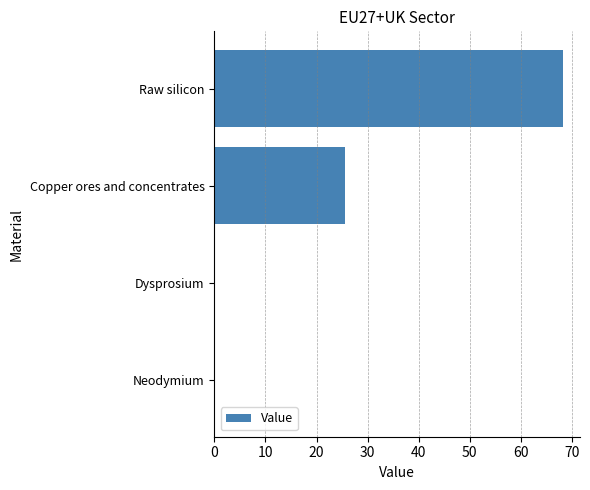

Count the number of categories in the chart.

4